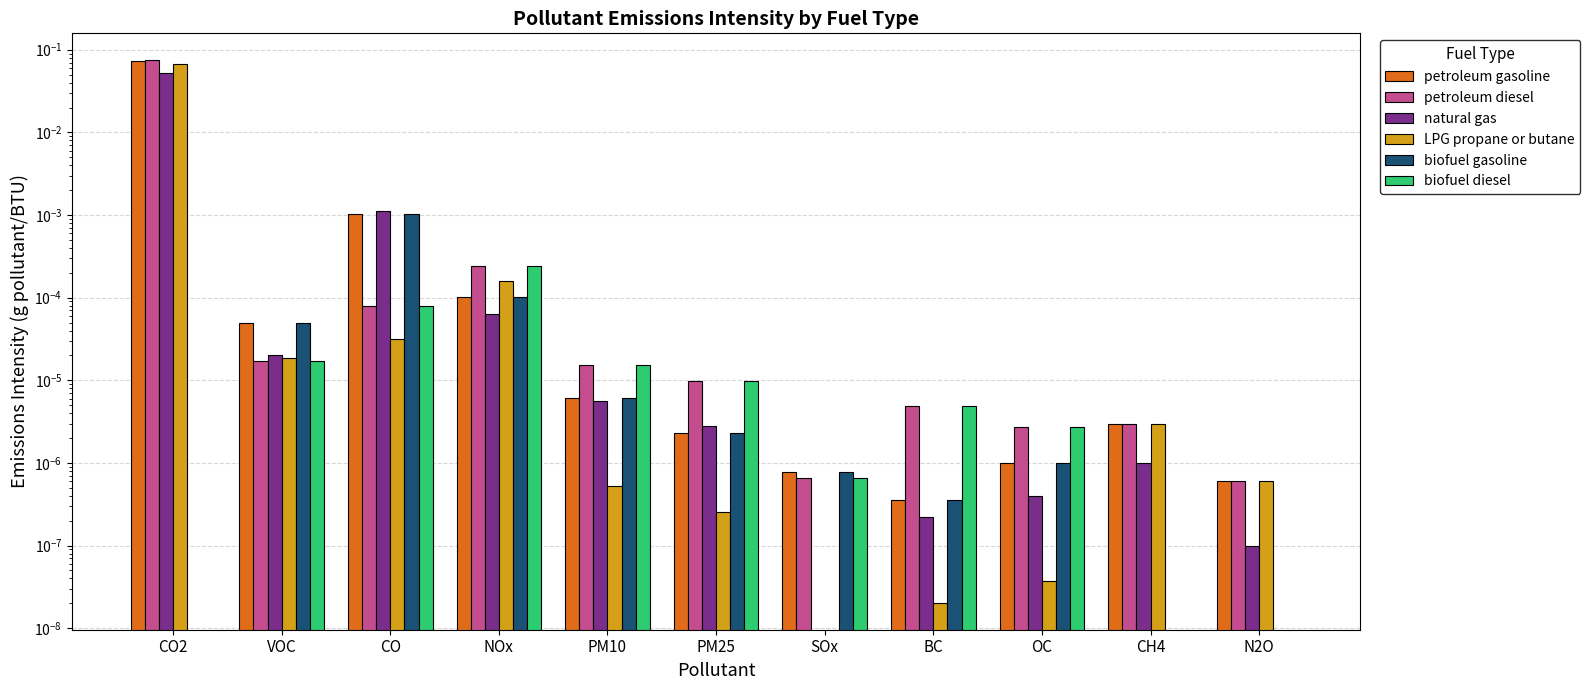

Between CO2 and VOC, which is larger?

CO2